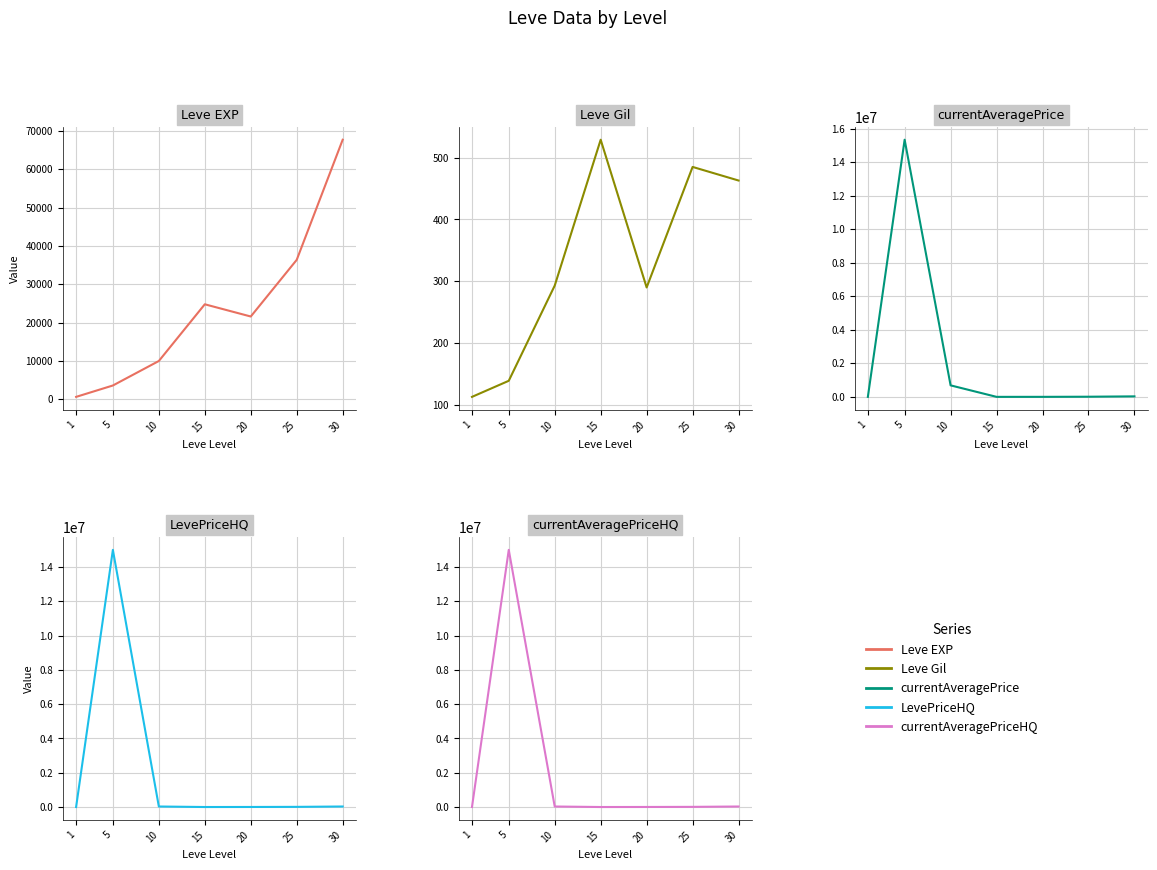

Rank the categories by Leve Gil value from lowest to highest.

1, 5, 20, 10, 30, 25, 15